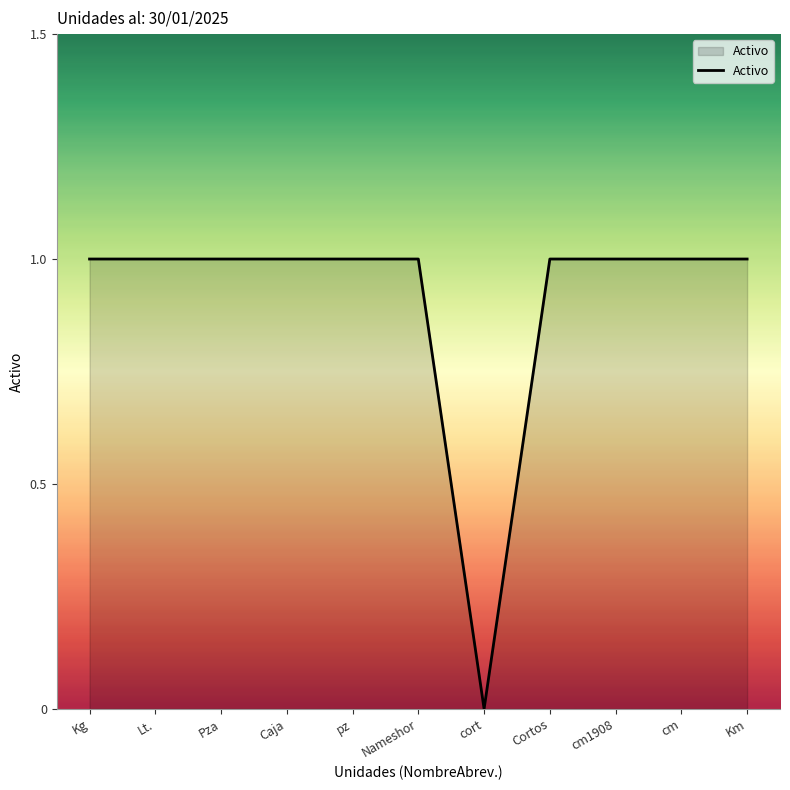

Does the chart display data point markers on the line(s)?

No